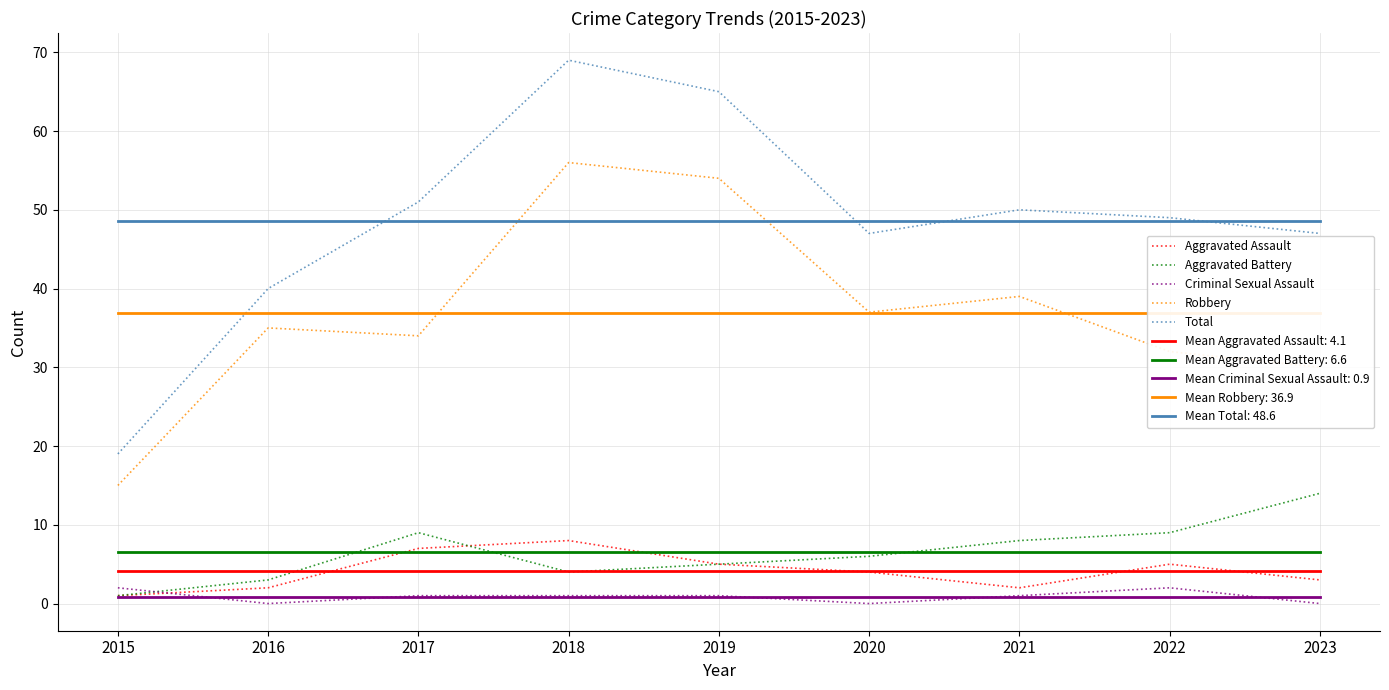

Reading left to right, what are all the values shown in this chart?

Aggravated Assault: 1	2	7	8	5	4	2	5	3
Aggravated Battery: 1	3	9	4	5	6	8	9	14
Criminal Sexual Assault: 2	0	1	1	1	0	1	2	0
Robbery: 15	35	34	56	54	37	39	32	30
Total: 19	40	51	69	65	47	50	49	47